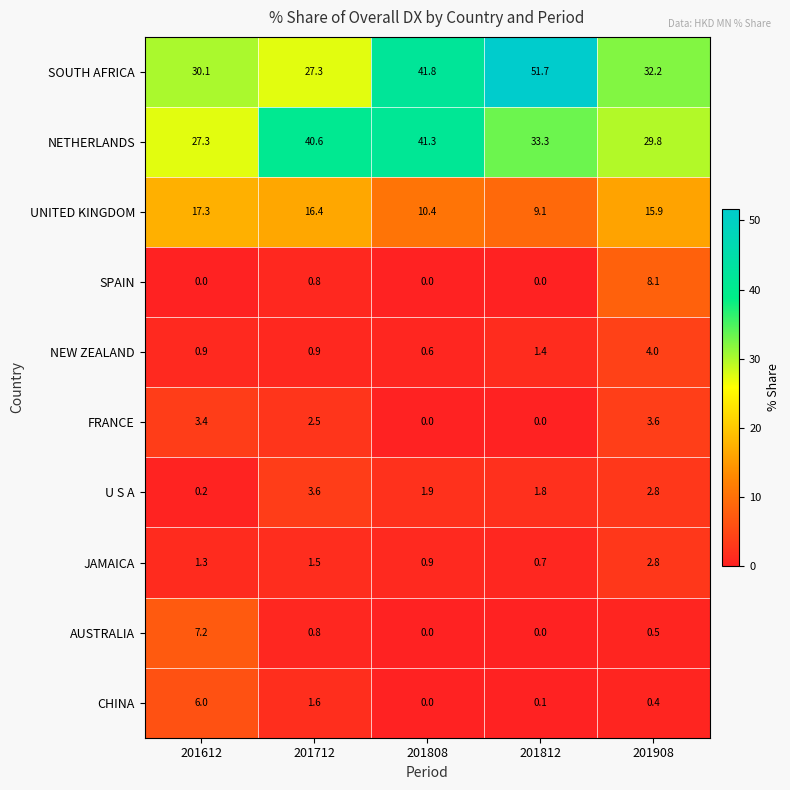

Which category has the highest value across all series?

201812